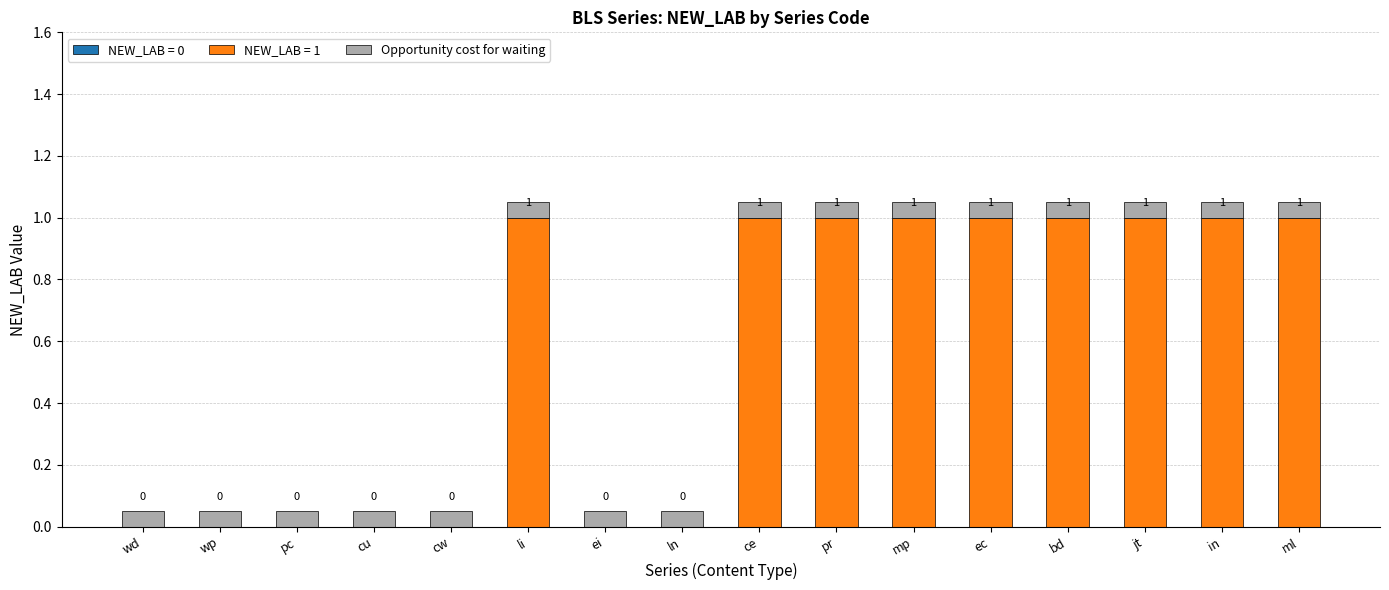

Read the NEW_LAB = 1 value at ml.

1.0